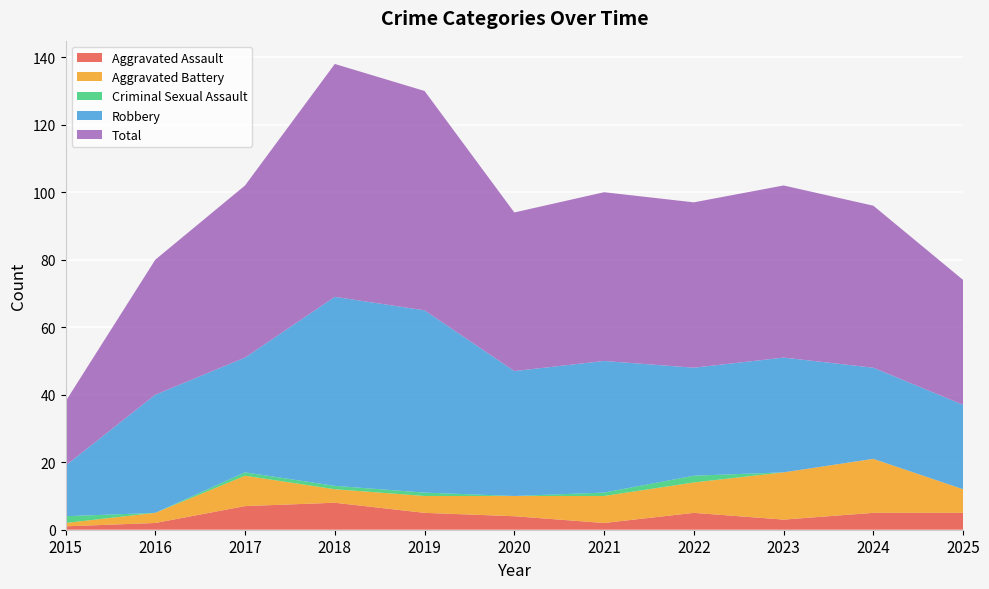

Reading left to right, transcribe all the data shown in this chart.

Aggravated Assault: 2015=1	2016=2	2017=7	2018=8	2019=5	2020=4	2021=2	2022=5	2023=3	2024=5	2025=5
Aggravated Battery: 2015=1	2016=3	2017=9	2018=4	2019=5	2020=6	2021=8	2022=9	2023=14	2024=16	2025=7
Criminal Sexual Assault: 2015=2	2016=0	2017=1	2018=1	2019=1	2020=0	2021=1	2022=2	2023=0	2024=0	2025=0
Robbery: 2015=15	2016=35	2017=34	2018=56	2019=54	2020=37	2021=39	2022=32	2023=34	2024=27	2025=25
Total: 2015=19	2016=40	2017=51	2018=69	2019=65	2020=47	2021=50	2022=49	2023=51	2024=48	2025=37